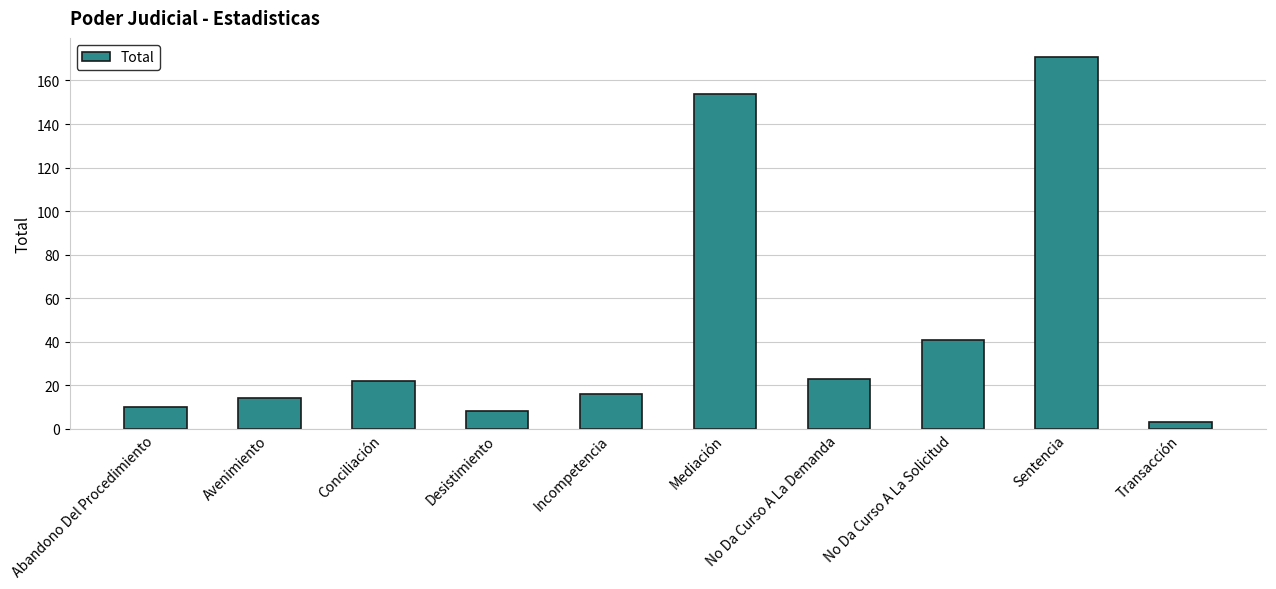

How many categories are shown in the chart?

10